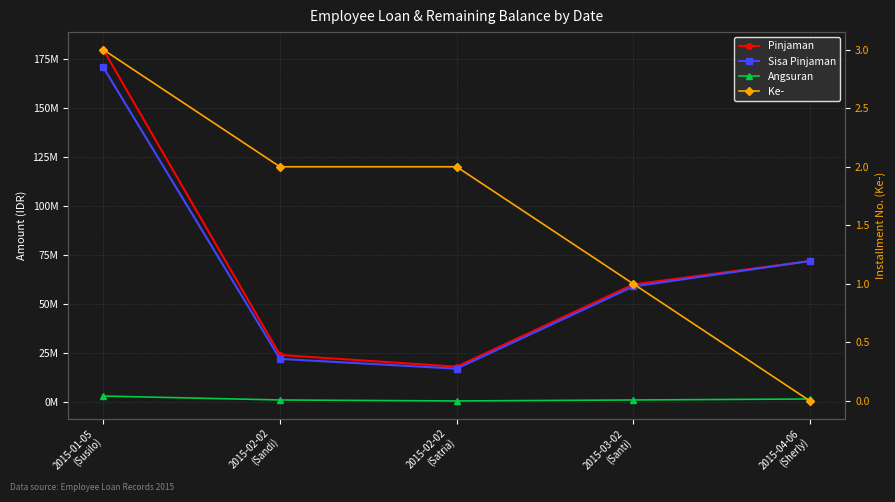

What is the sum of all Ke- values?

8